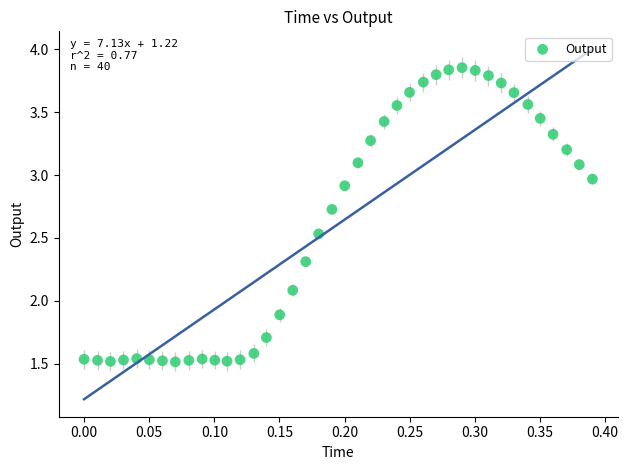

What is the range of Y values (max minus min)?

2.3